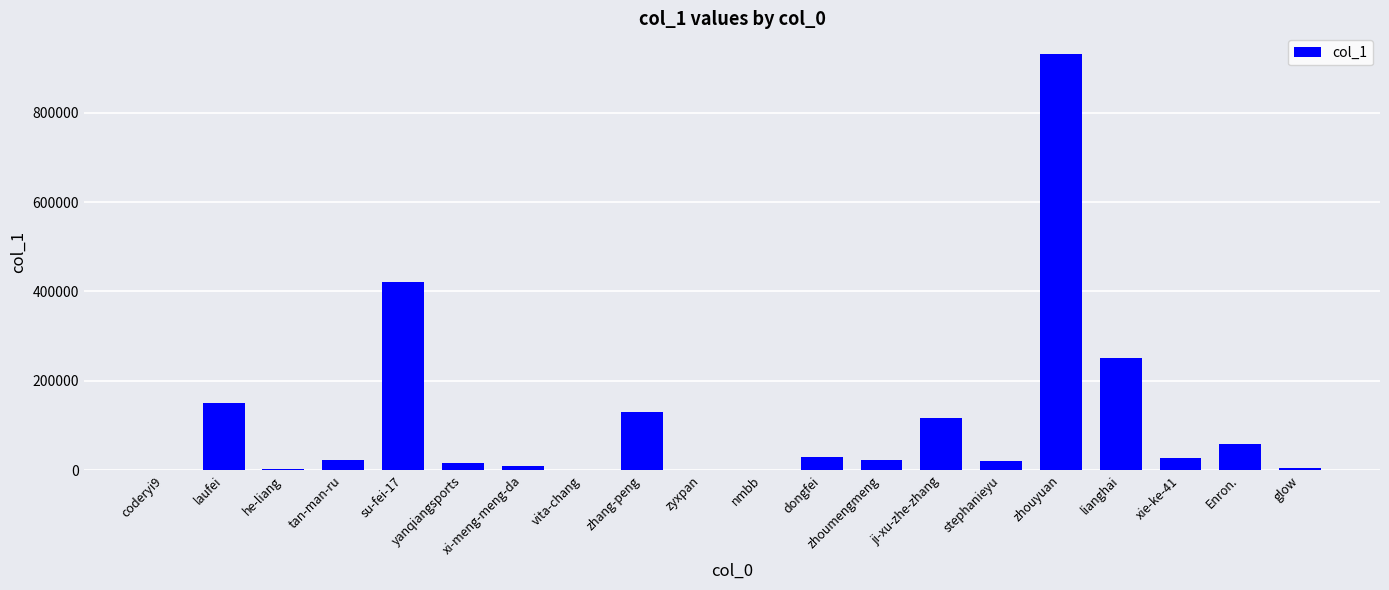

What is the maximum value shown in the chart?

930955